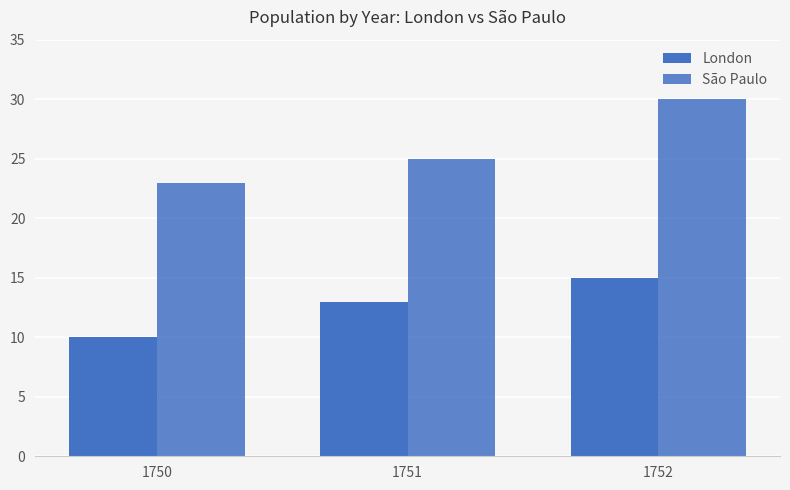

Read the London value at 1752.

15